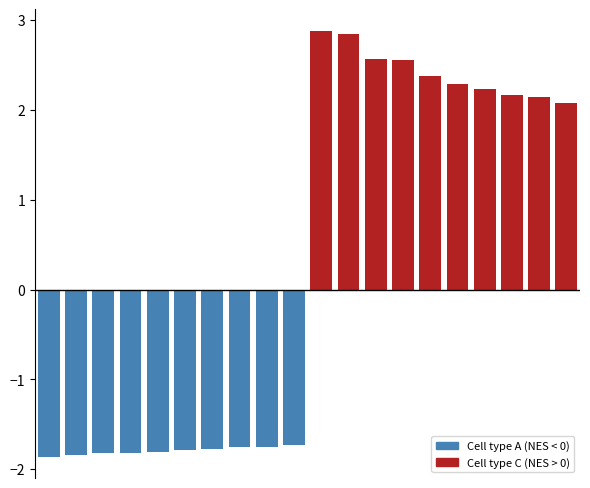

What is the difference between the maximum and second lowest values?

4.7